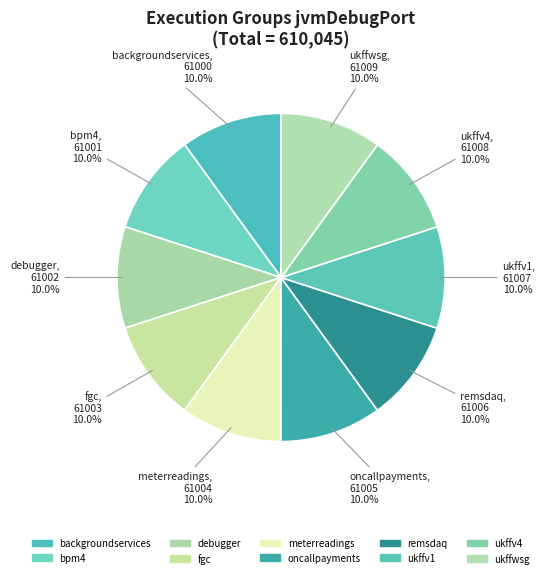

Count the number of slices in the pie.

10